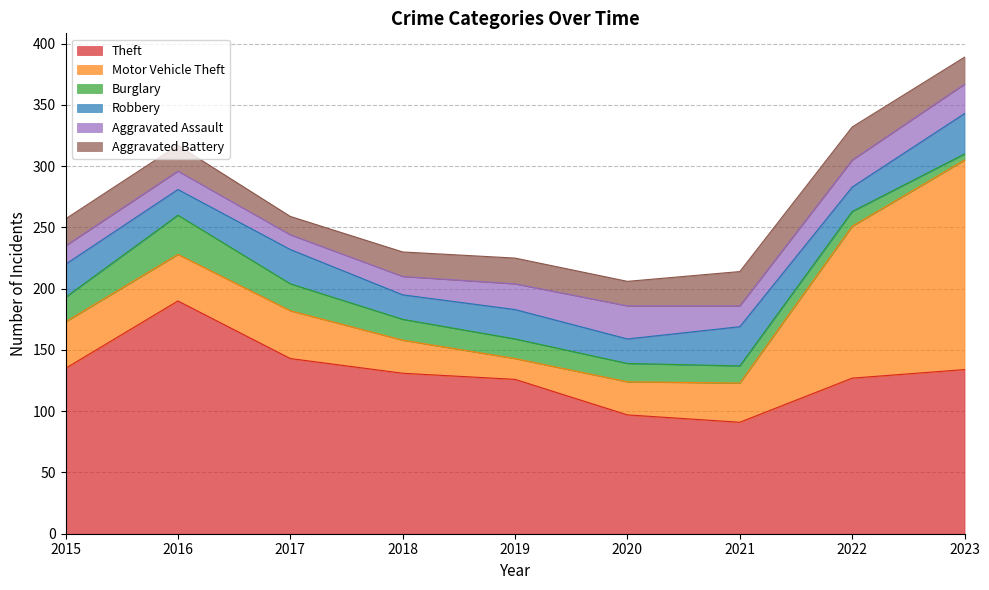

What is the difference between the highest and lowest values at 2022?

115